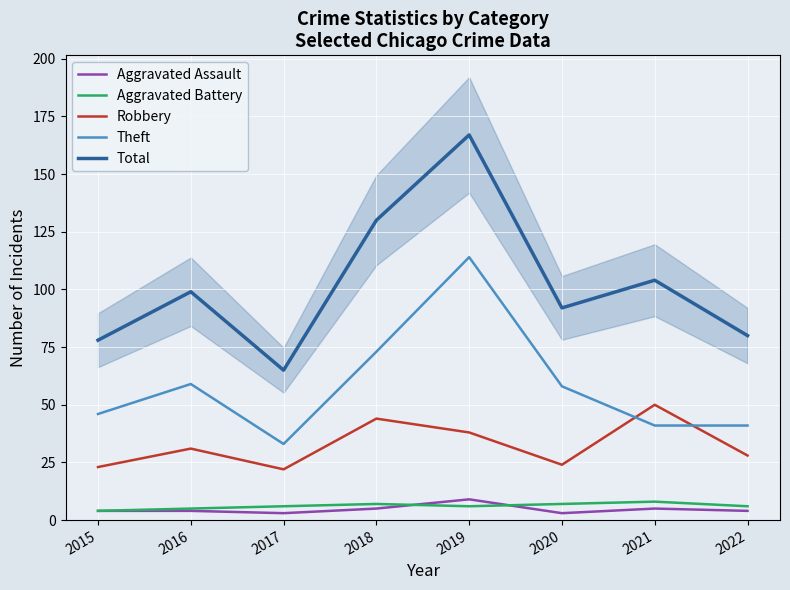

Reading left to right, what are all the values shown in this chart?

Aggravated Assault: 2015=4	2016=4	2017=3	2018=5	2019=9	2020=3	2021=5	2022=4
Aggravated Battery: 2015=4	2016=5	2017=6	2018=7	2019=6	2020=7	2021=8	2022=6
Robbery: 2015=23	2016=31	2017=22	2018=44	2019=38	2020=24	2021=50	2022=28
Theft: 2015=46	2016=59	2017=33	2018=73	2019=114	2020=58	2021=41	2022=41
Total: 2015=78	2016=99	2017=65	2018=130	2019=167	2020=92	2021=104	2022=80